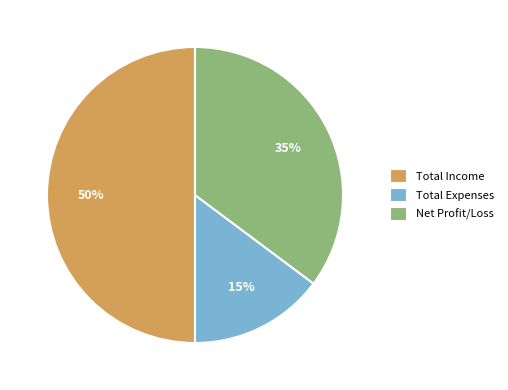

The Net Profit/Loss slice represents 27% of the pie. True or false?

False